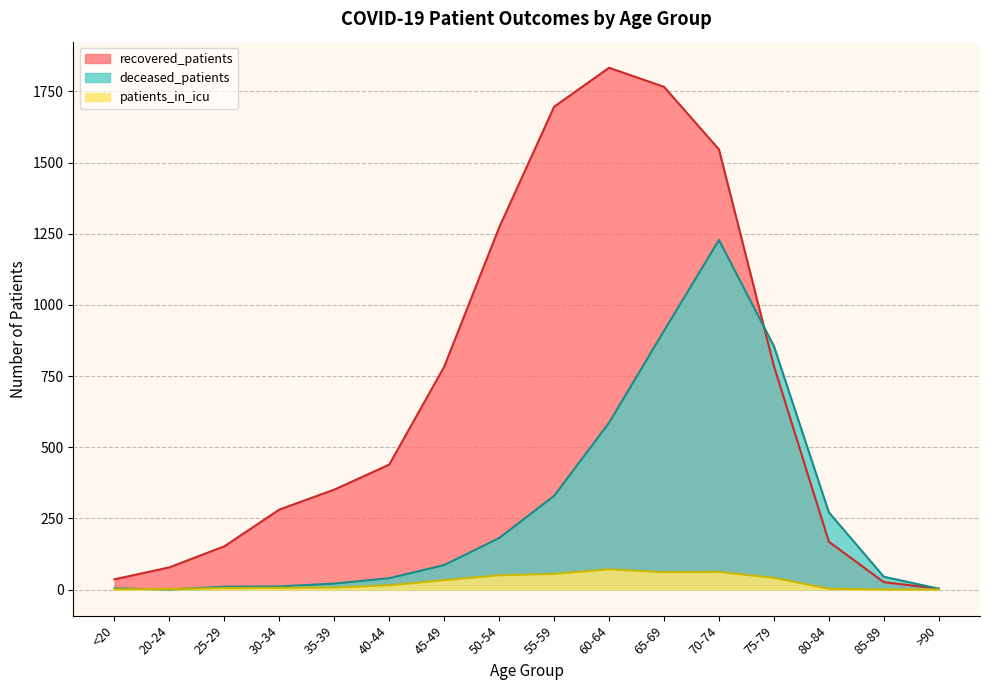

In deceased_patients, how many points are lower than both neighbors (excluding endpoints)?

1